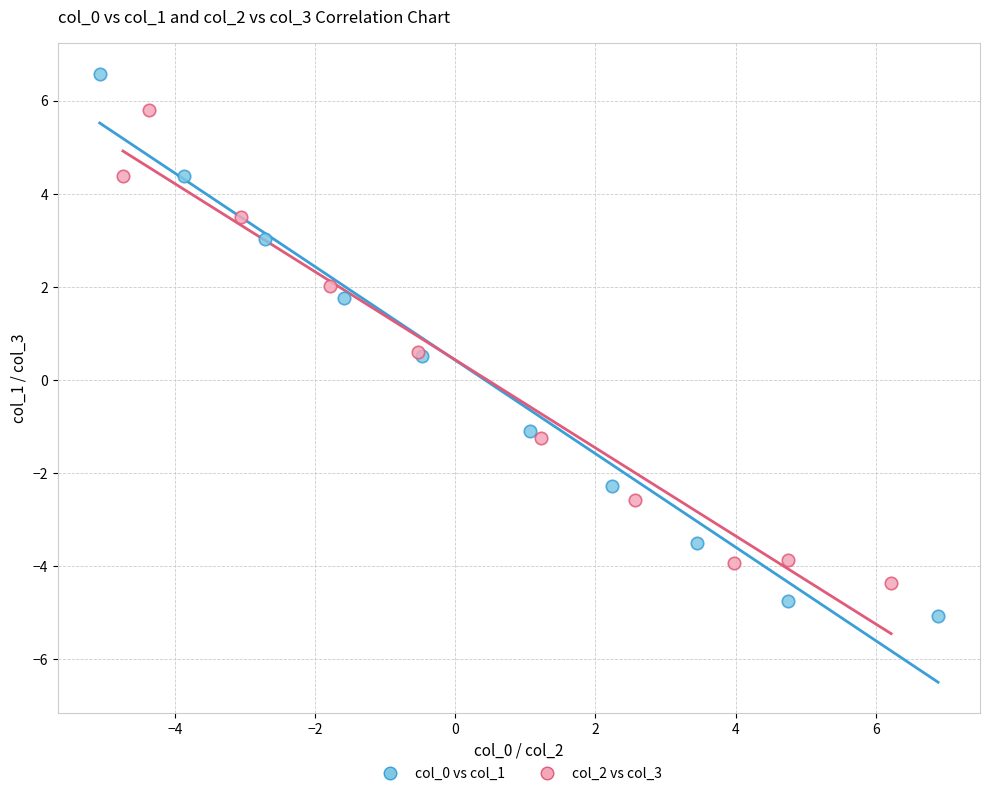

Which series has the largest Y range (max minus min)?

col_0 vs col_1